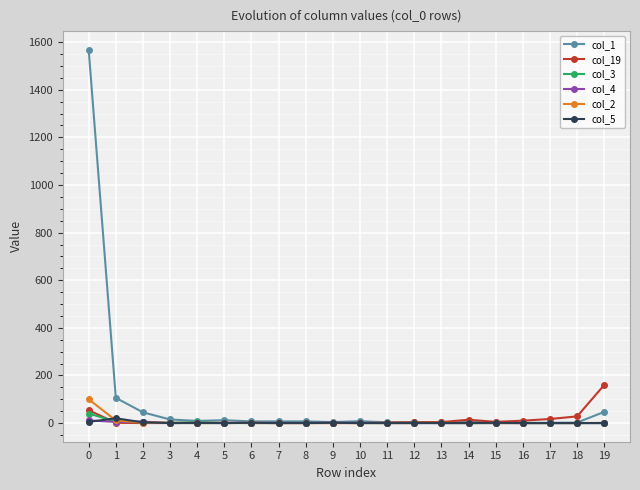

Which series has the widest spread of values?

col_1